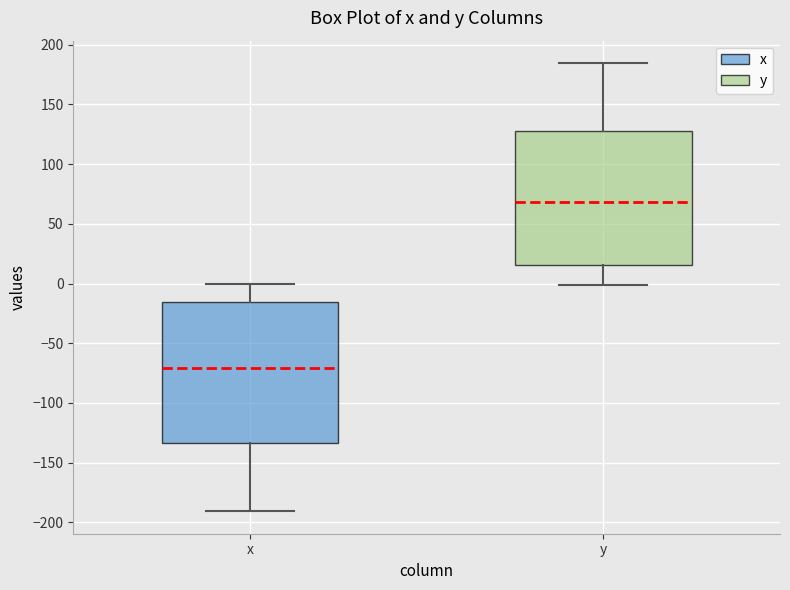

Reading left to right, transcribe this box plot: for each box, give where its median line is, the range the box spans, and where its two whiskers end, as read against the y-axis. The values are not printed on the chart, so give them approximately, as read against the axis.

x: median -70, box -135 to -15, whiskers -190 to 0
y: median 70, box 15 to 130, whiskers 0 to 185